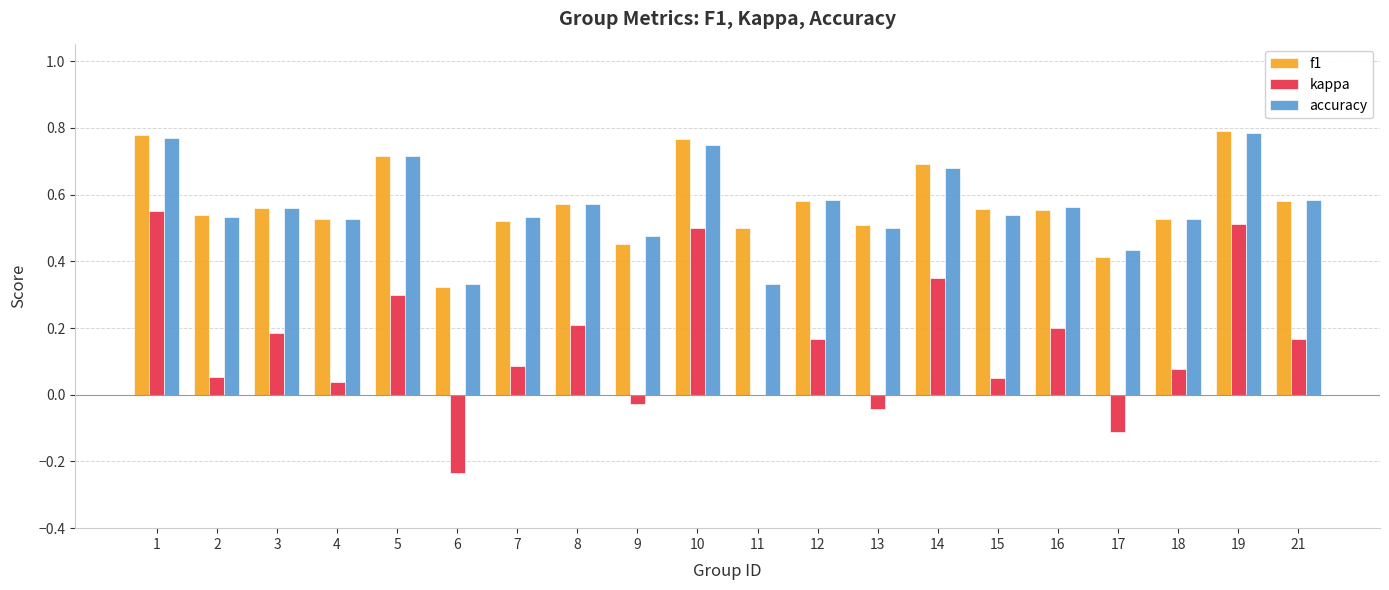

What is the sum of all f1 values?

11.5